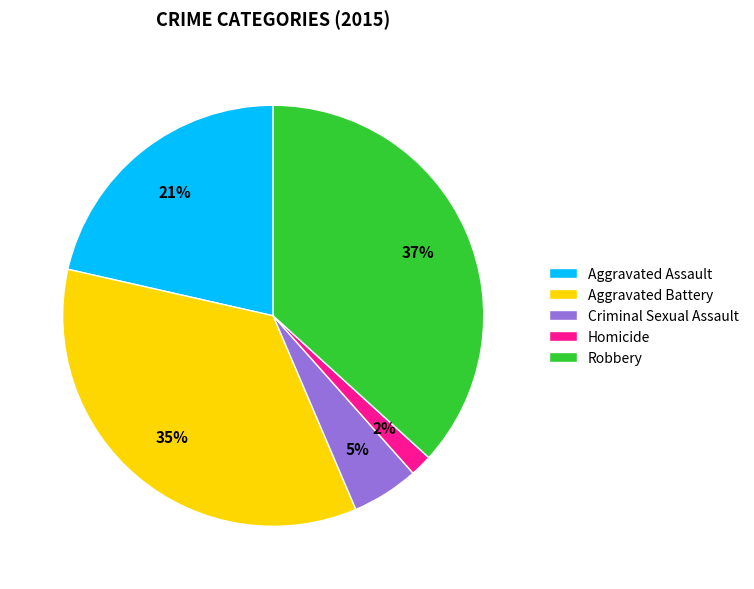

Which slice is the largest?

Robbery